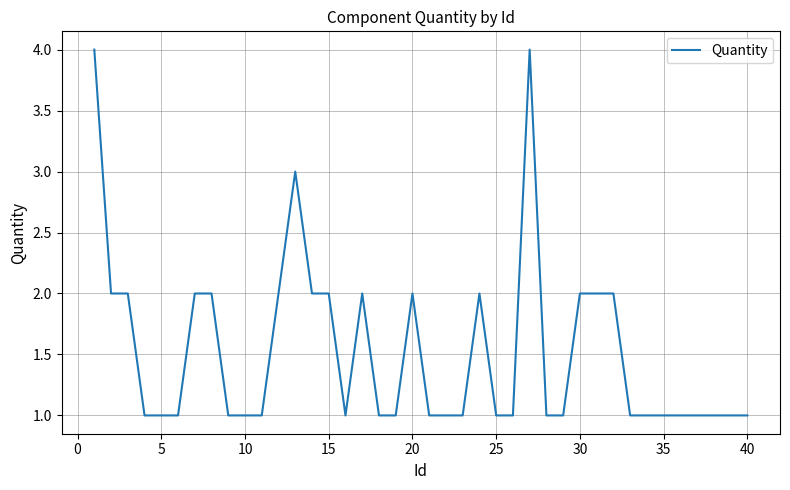

What is the minimum value shown in the chart?

1